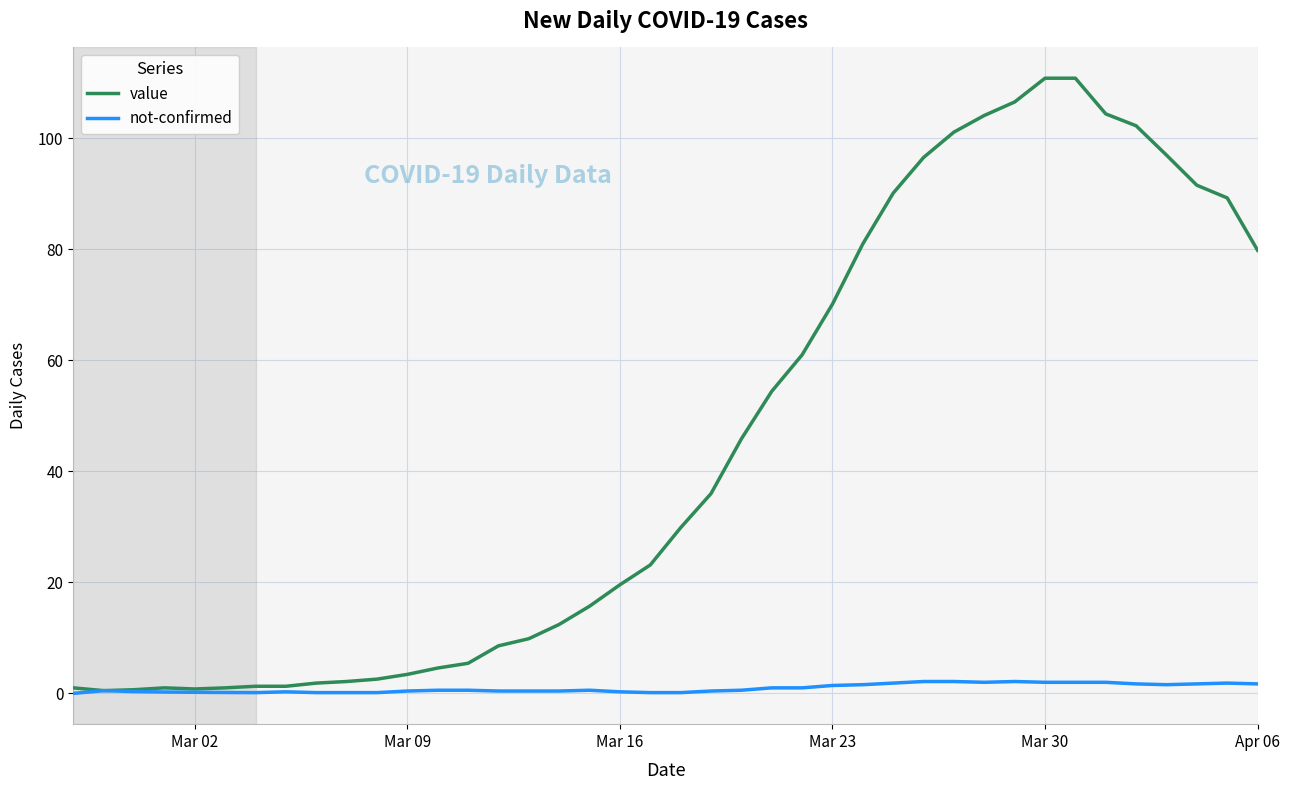

Which series has the largest total across all categories?

value